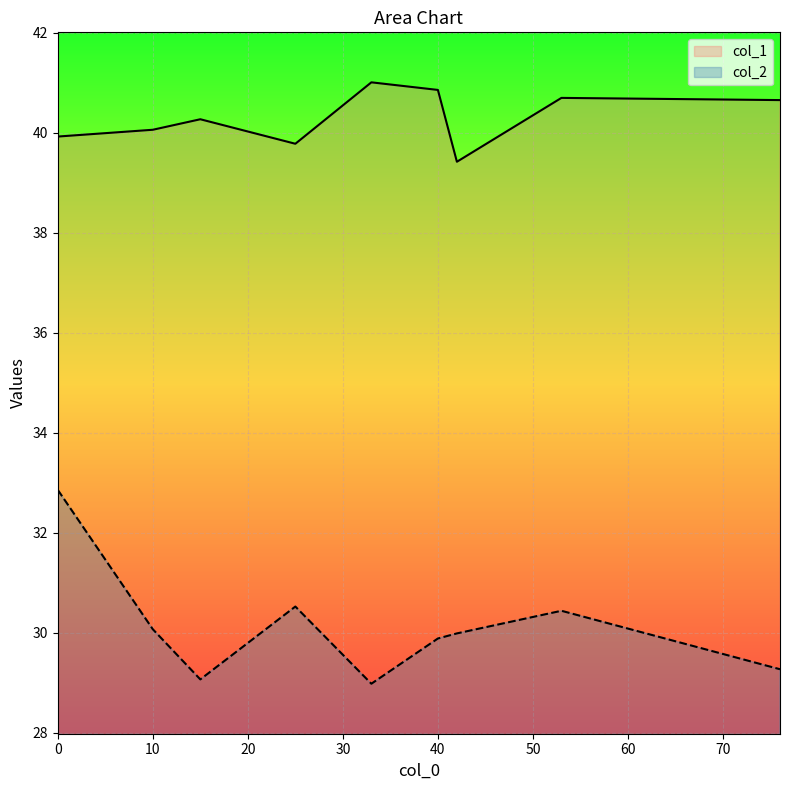

What is the minimum value shown in the chart?

29.0